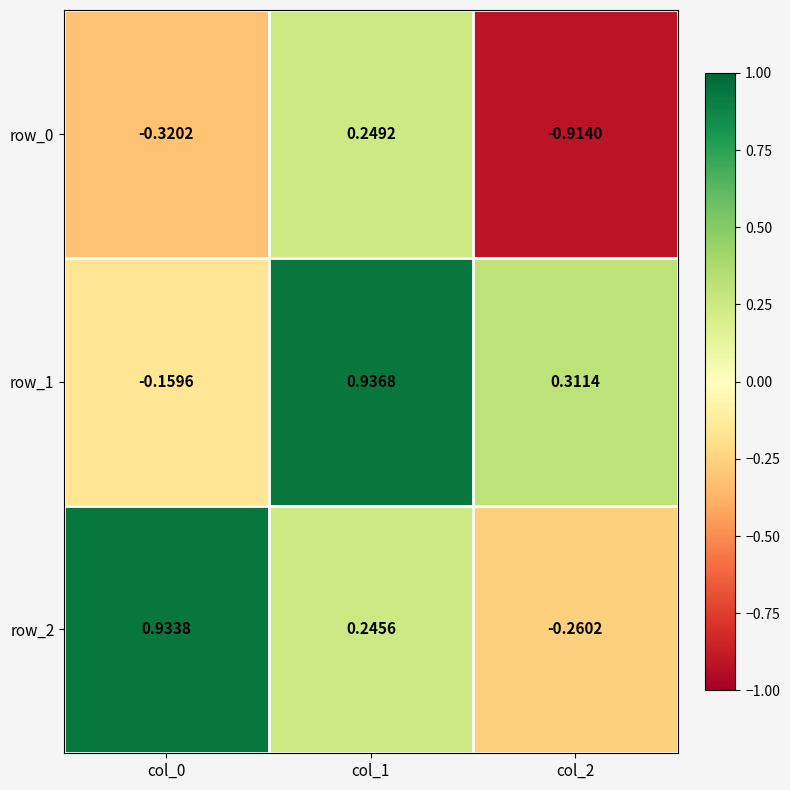

At which label is row_0 closest to 0?

col_1